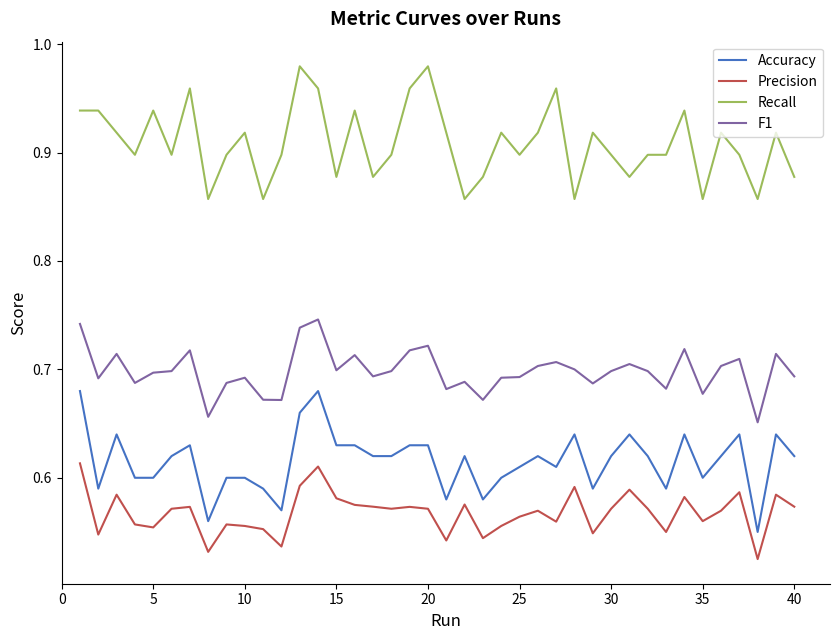

True or false: F1 and Accuracy cross at least once.

False